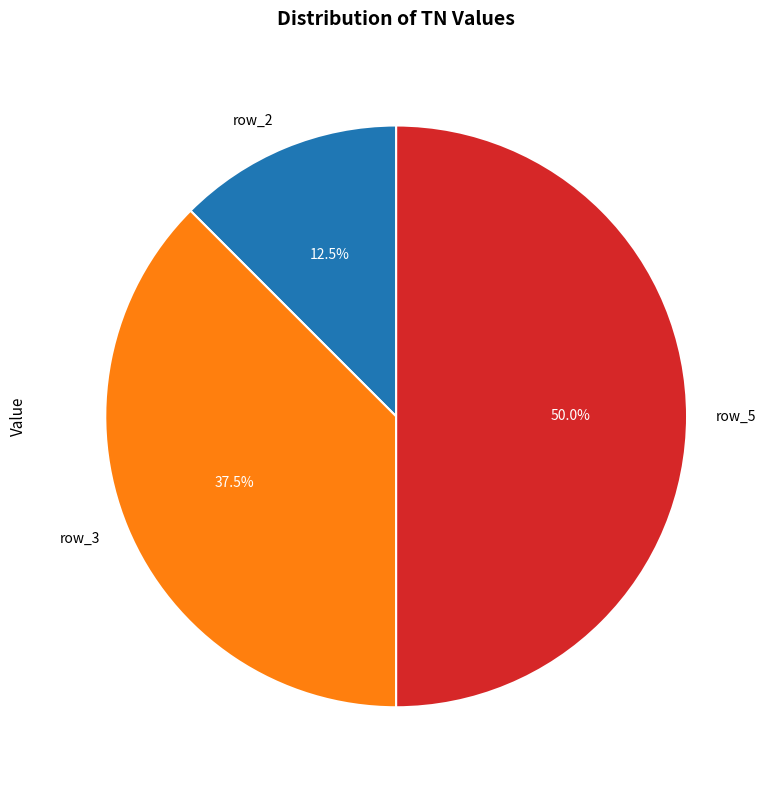

Is row_2 the majority of the pie?

No